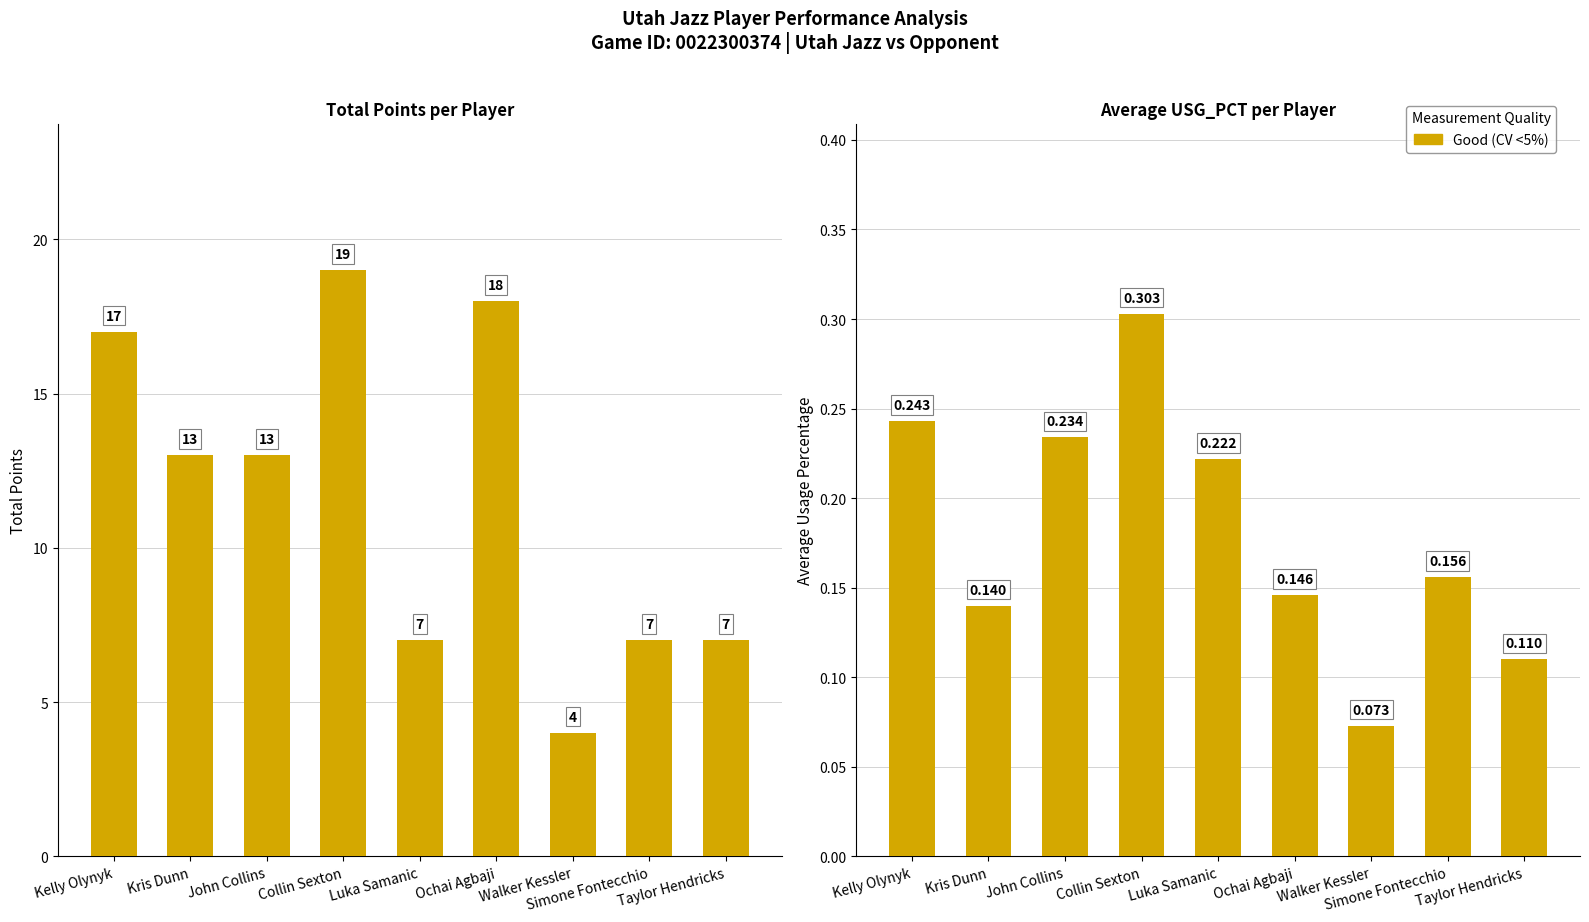

What is the label of the 7th bar from the right?

John Collins